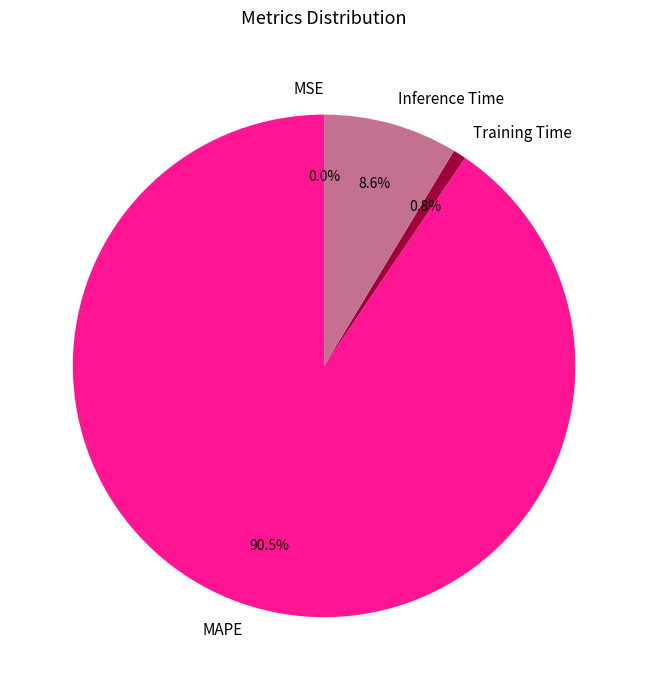

What percentage is NOT represented by Training Time?

99.2%